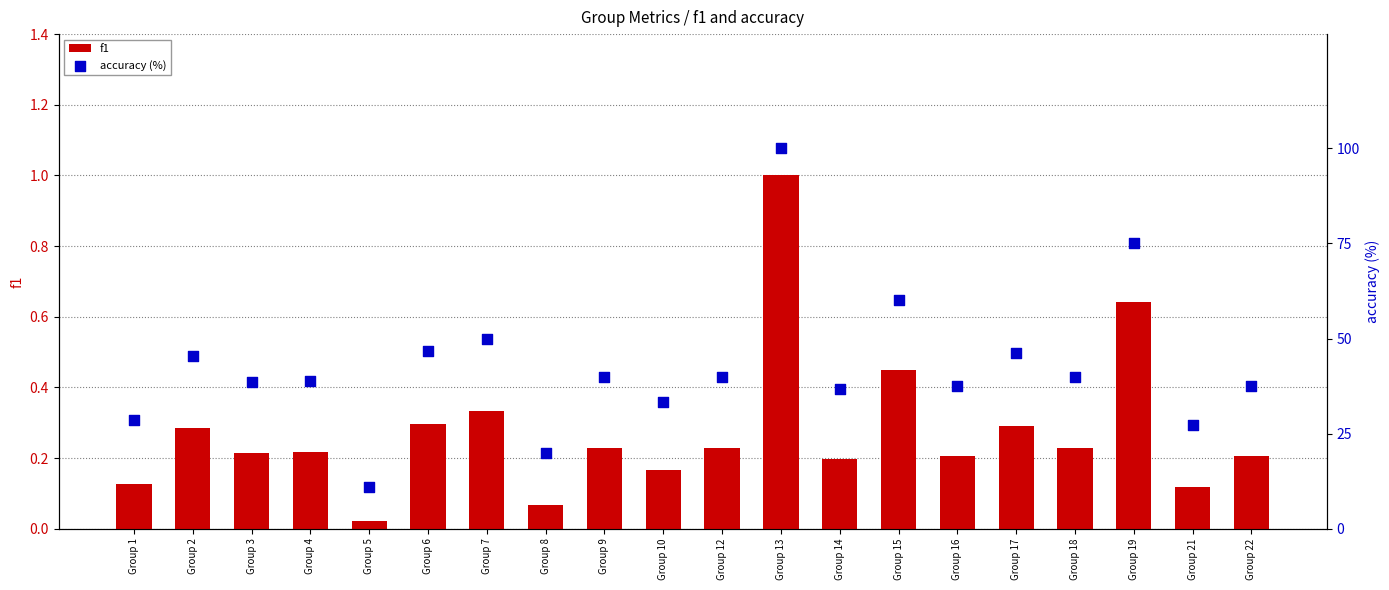

Which series reaches the maximum Y coordinate?

accuracy (%)